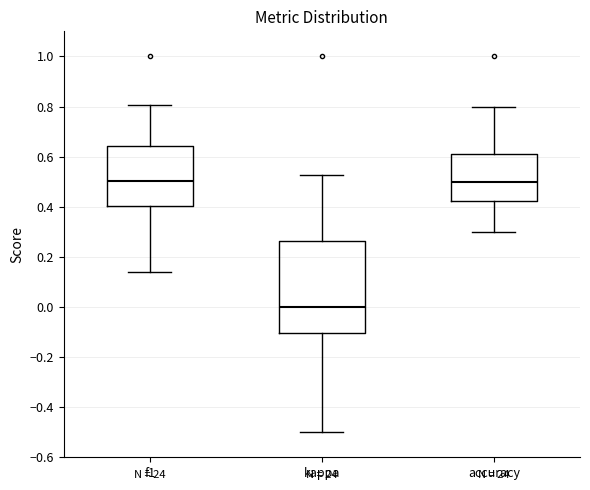

Where is the lower edge of the box for accuracy on the y-axis? The values are not printed on the chart, so give them approximately, as read against the axis.

0.42